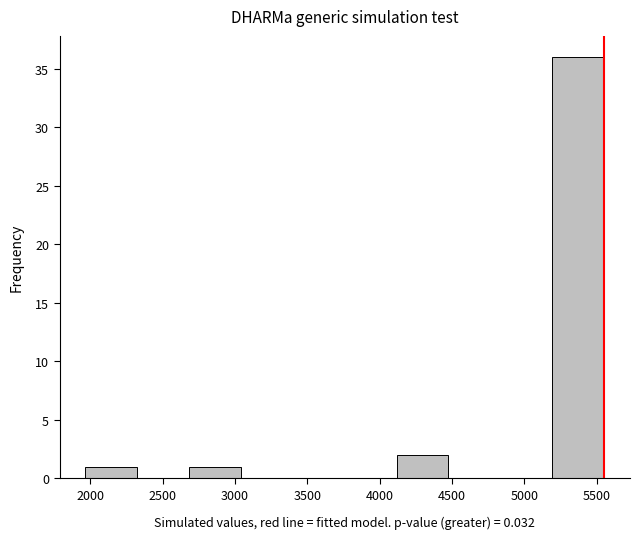

Reading left to right, transcribe this chart: for each bar, give the range it covers on the x-axis and its height. Neither the bar edges nor the heights are printed on the chart, so give them approximately, as read against the axes.

1950 to 2300: 1
2300 to 2700: 0
2700 to 3050: 1
3050 to 3400: 0
3400 to 3750: 0
3750 to 4100: 0
4100 to 4500: 2
4500 to 4850: 0
4850 to 5200: 0
5200 to 5550: 36